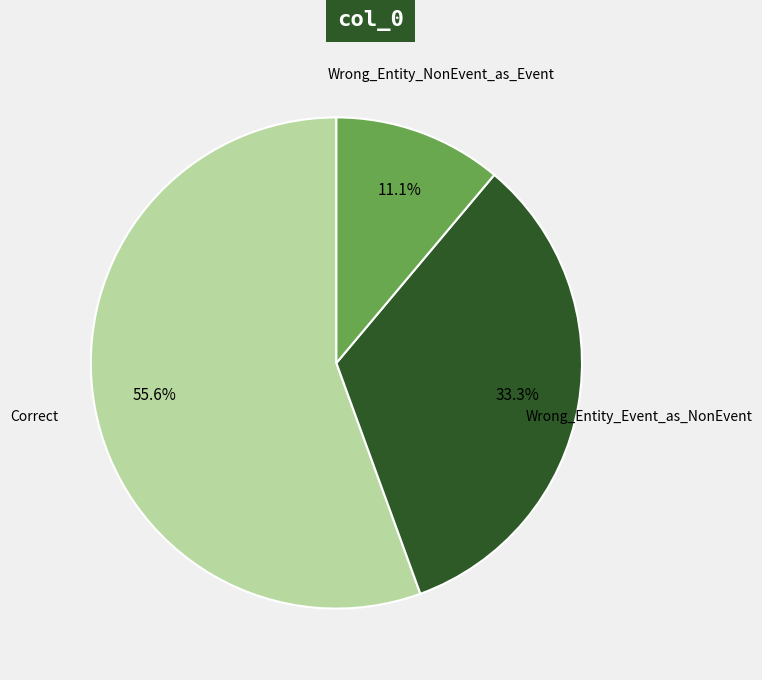

How many slices are in this pie chart?

3